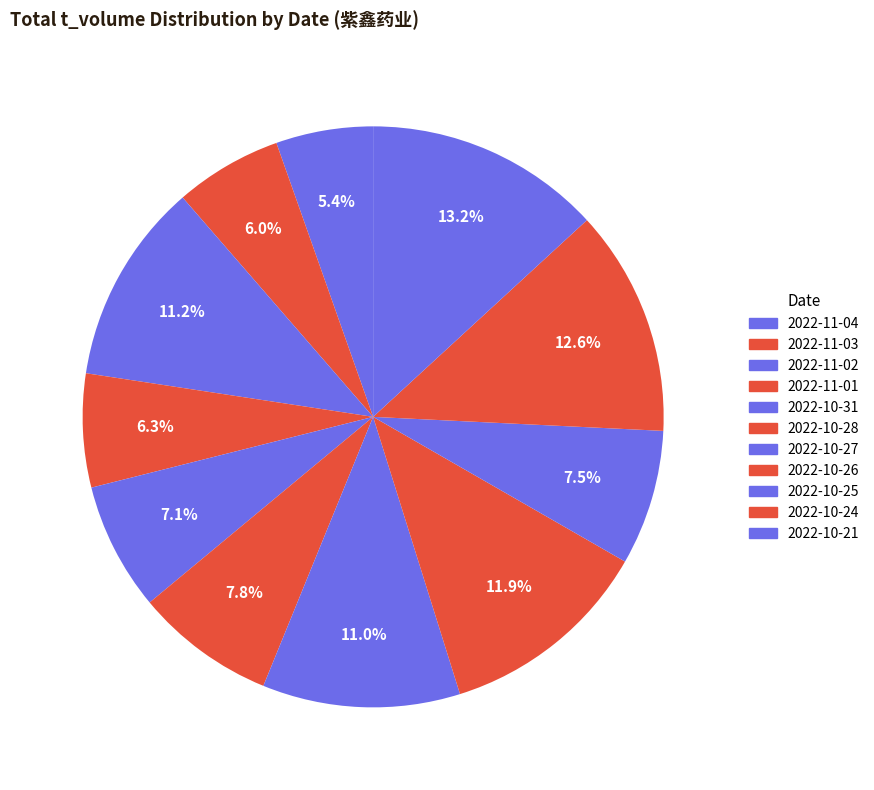

To the nearest percent, what is the average slice percentage?

9%